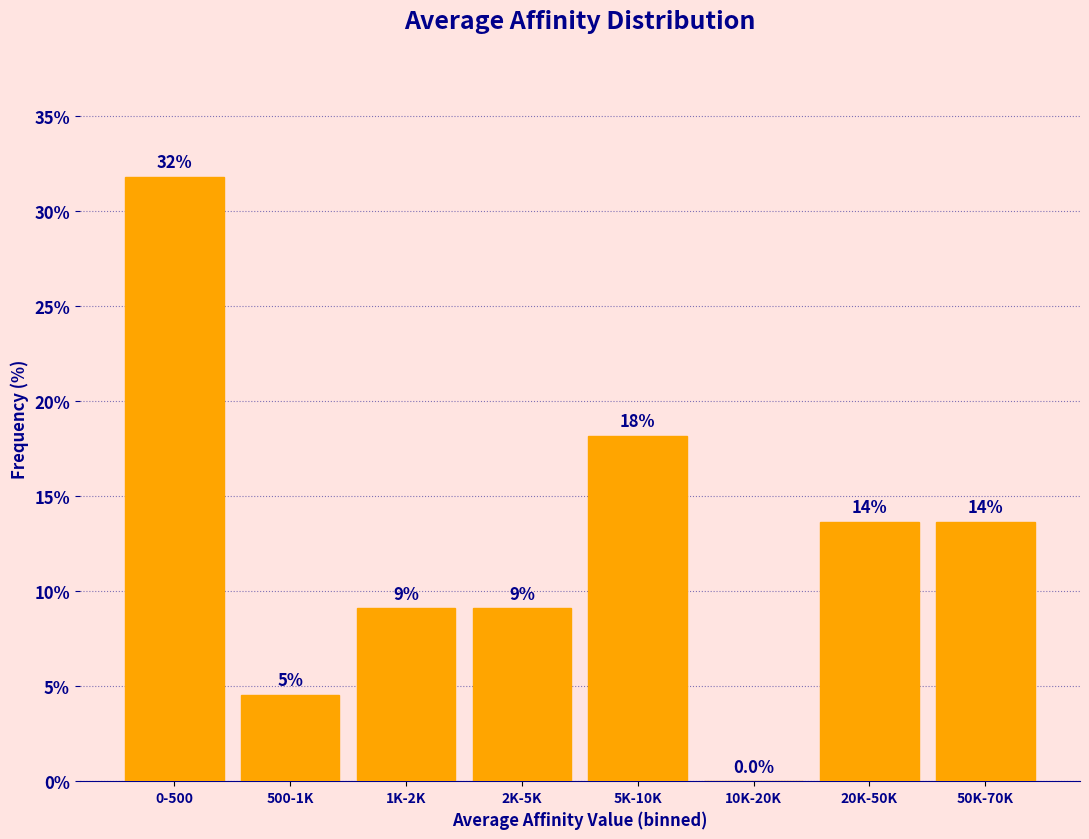

Are the bars horizontal?

No